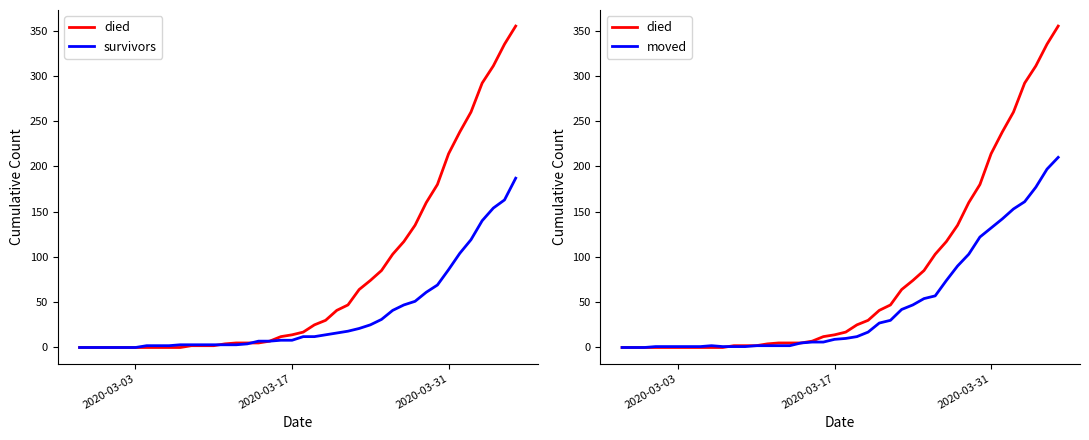

List the series in order of their peak value, highest first.

died, moved, survivors